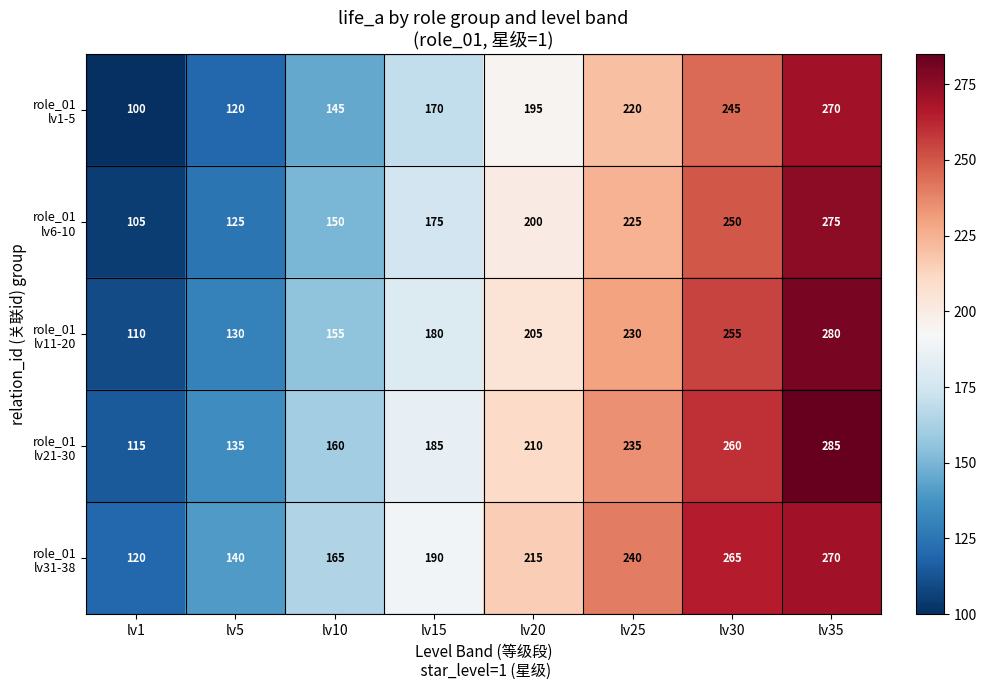

At which category is the sum across all series the highest?

lv35